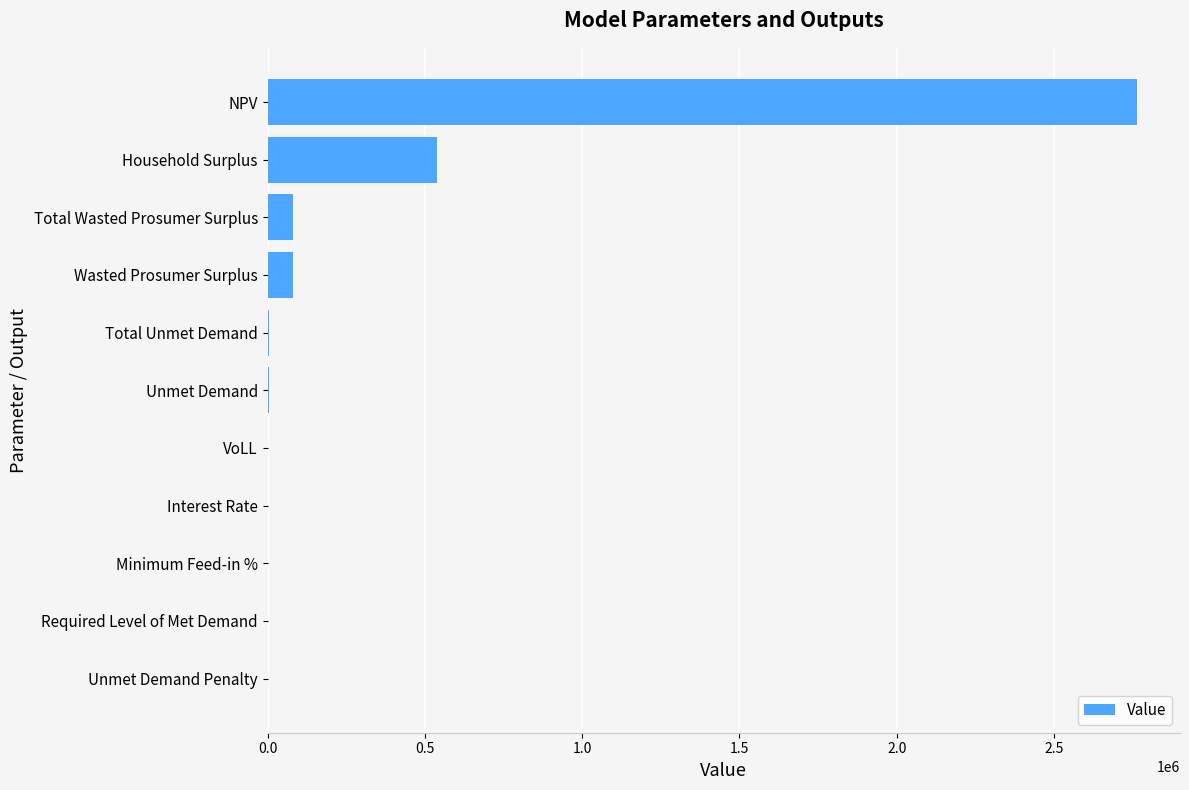

How many data points does each series have?

11